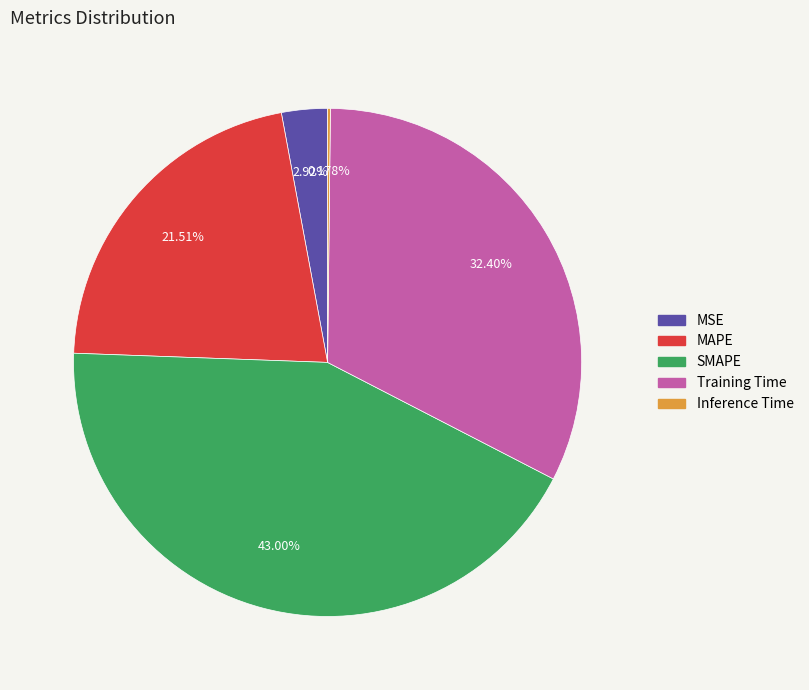

Between MSE and Training Time, which is larger?

Training Time